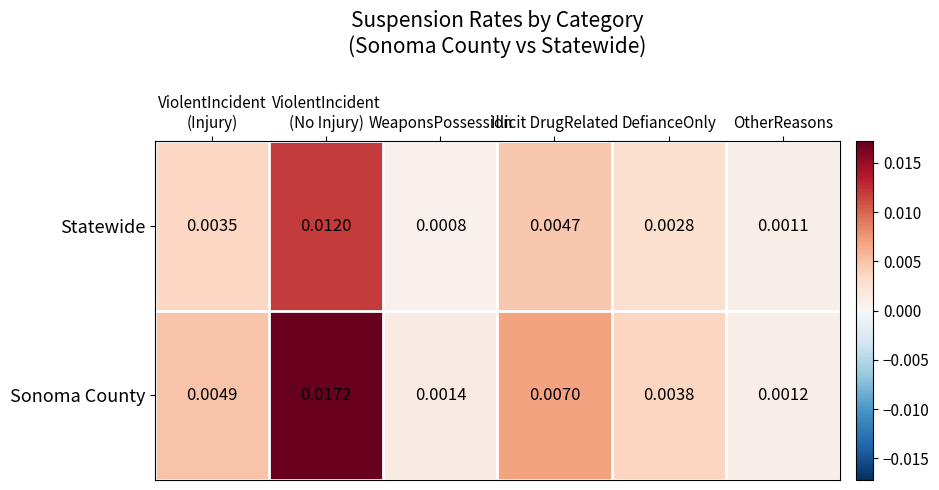

At how many categories does at least one series exceed 0?

6